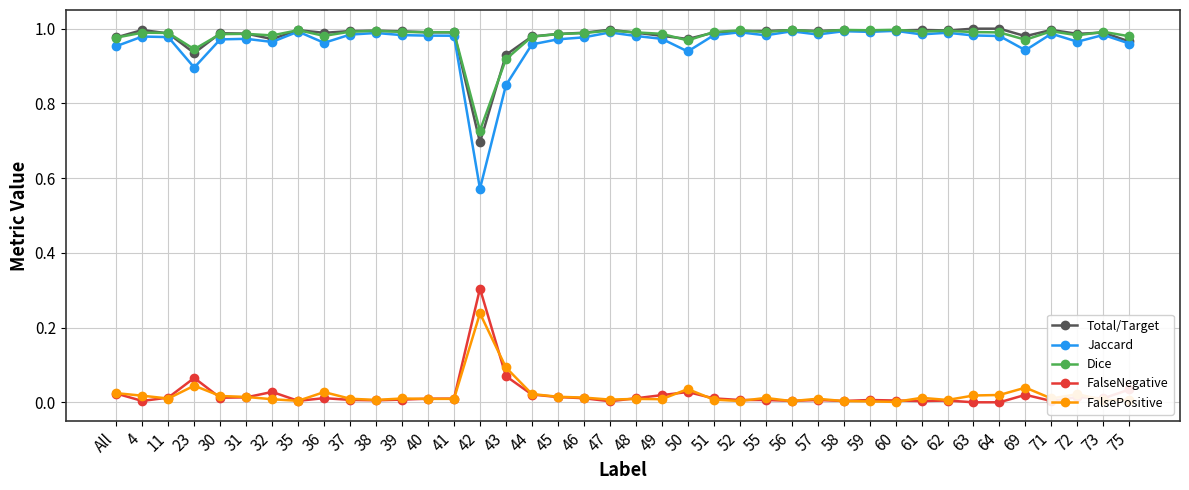

What are all the series names shown in the legend?

Total/Target, Jaccard, Dice, FalseNegative, FalsePositive